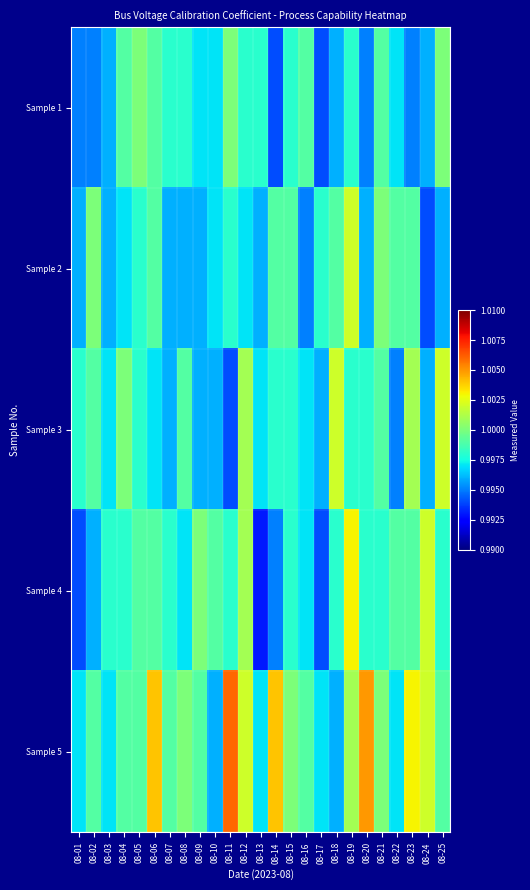

Count the number of data series in this chart.

5